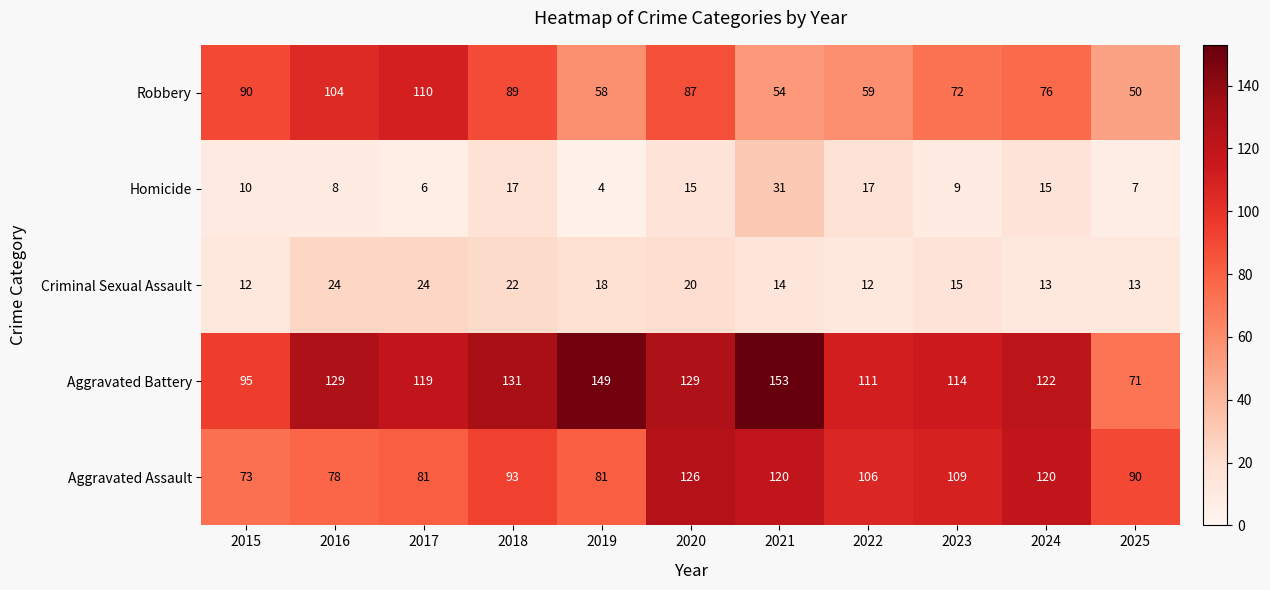

Read the Criminal Sexual Assault value at 2015.

12